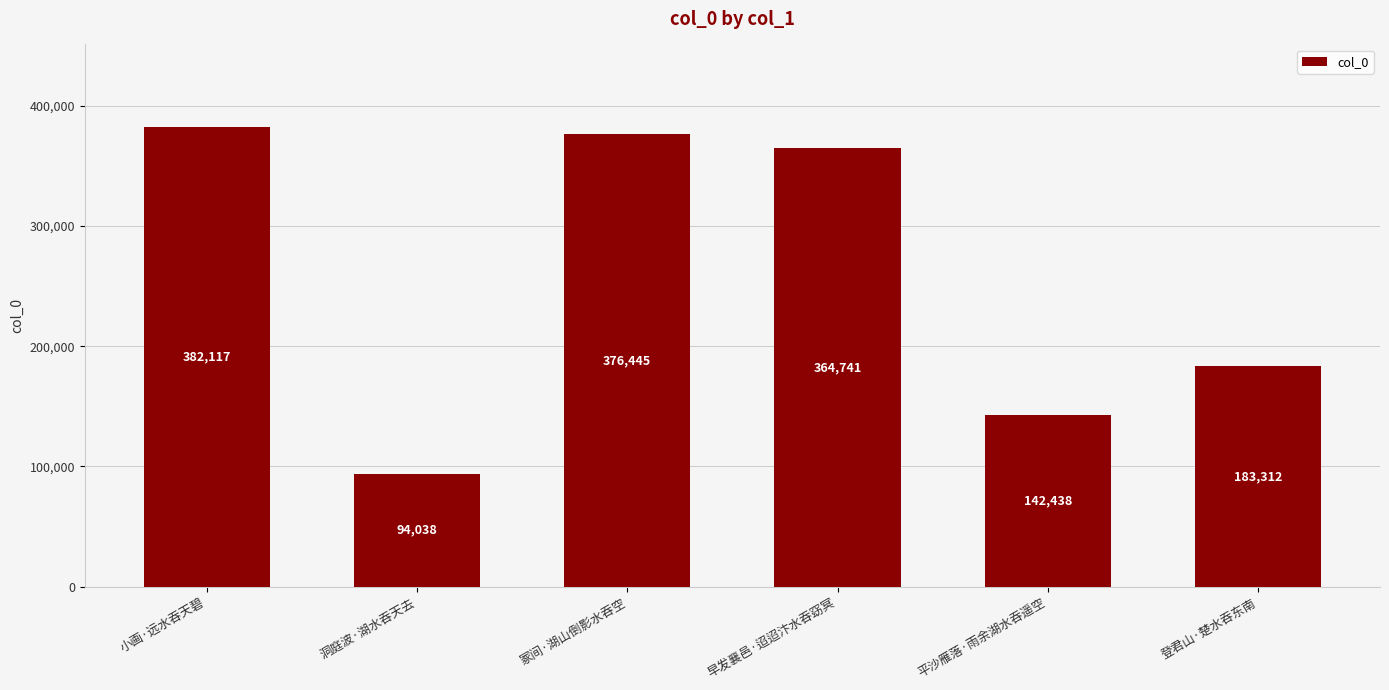

What value does the data have at 小画·远水吞天碧, to the nearest 50?

382100